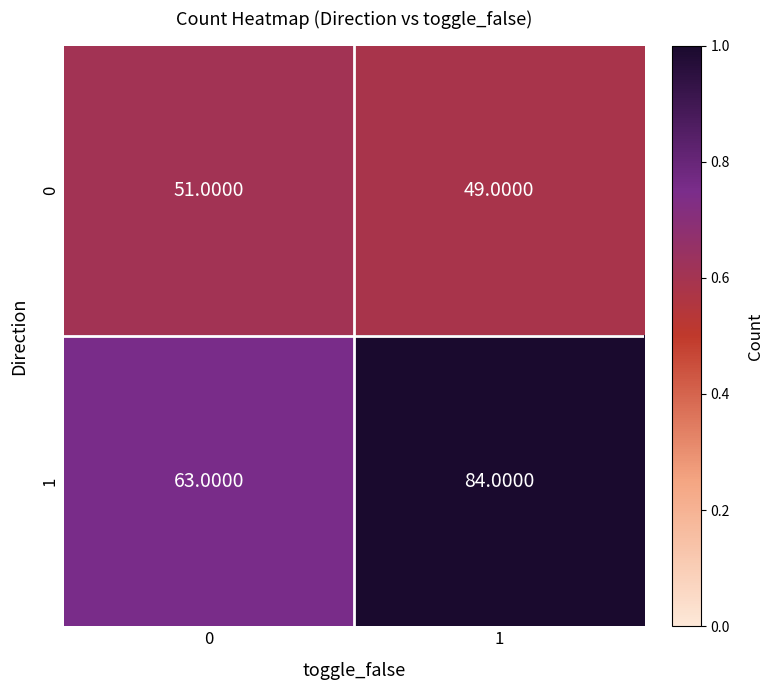

At 0, list the series in order from largest to smallest.

1, 0